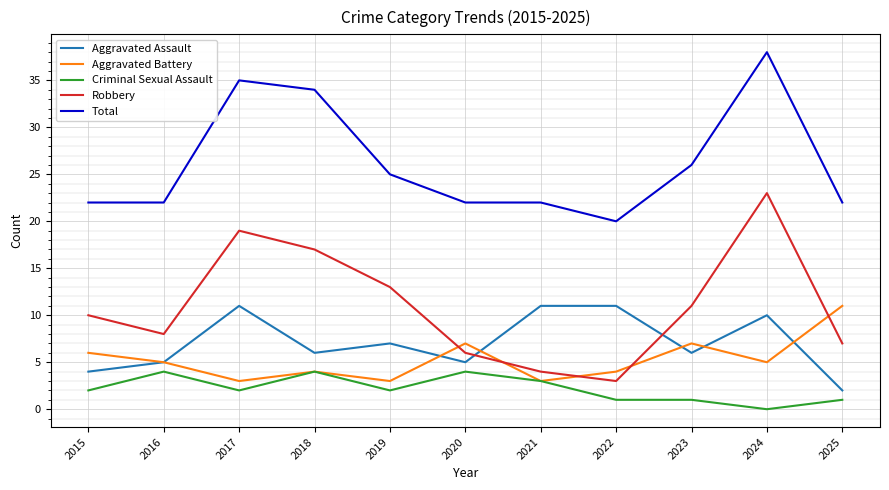

True or false: Robbery and Aggravated Assault cross at least once.

True